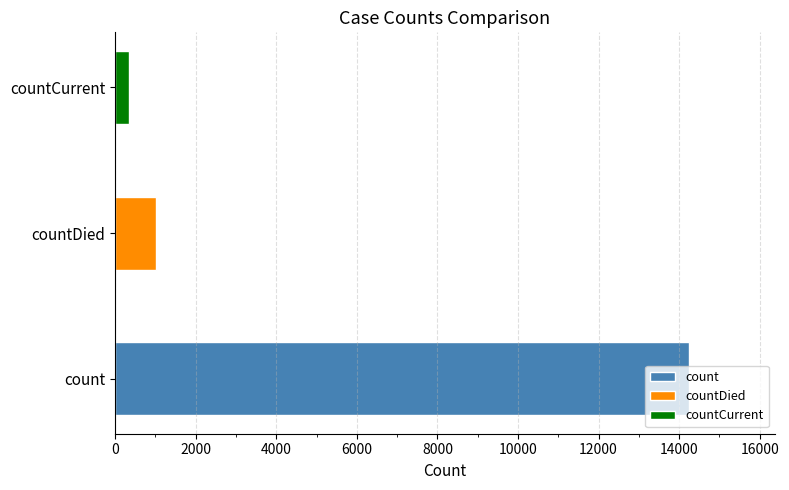

What is the sum of the values at countDied and countCurrent?

1362